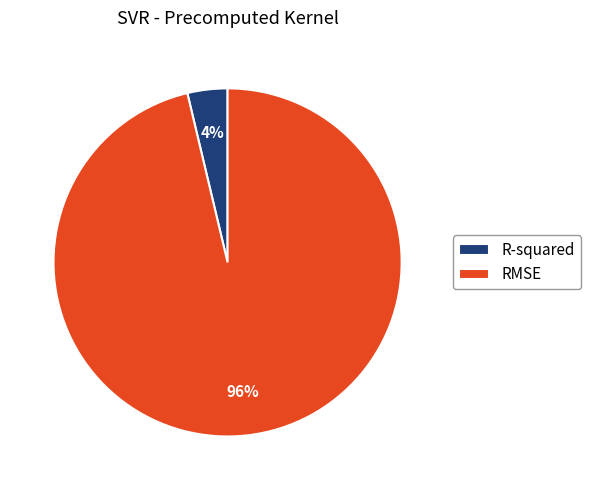

Which slice is the smallest?

R-squared